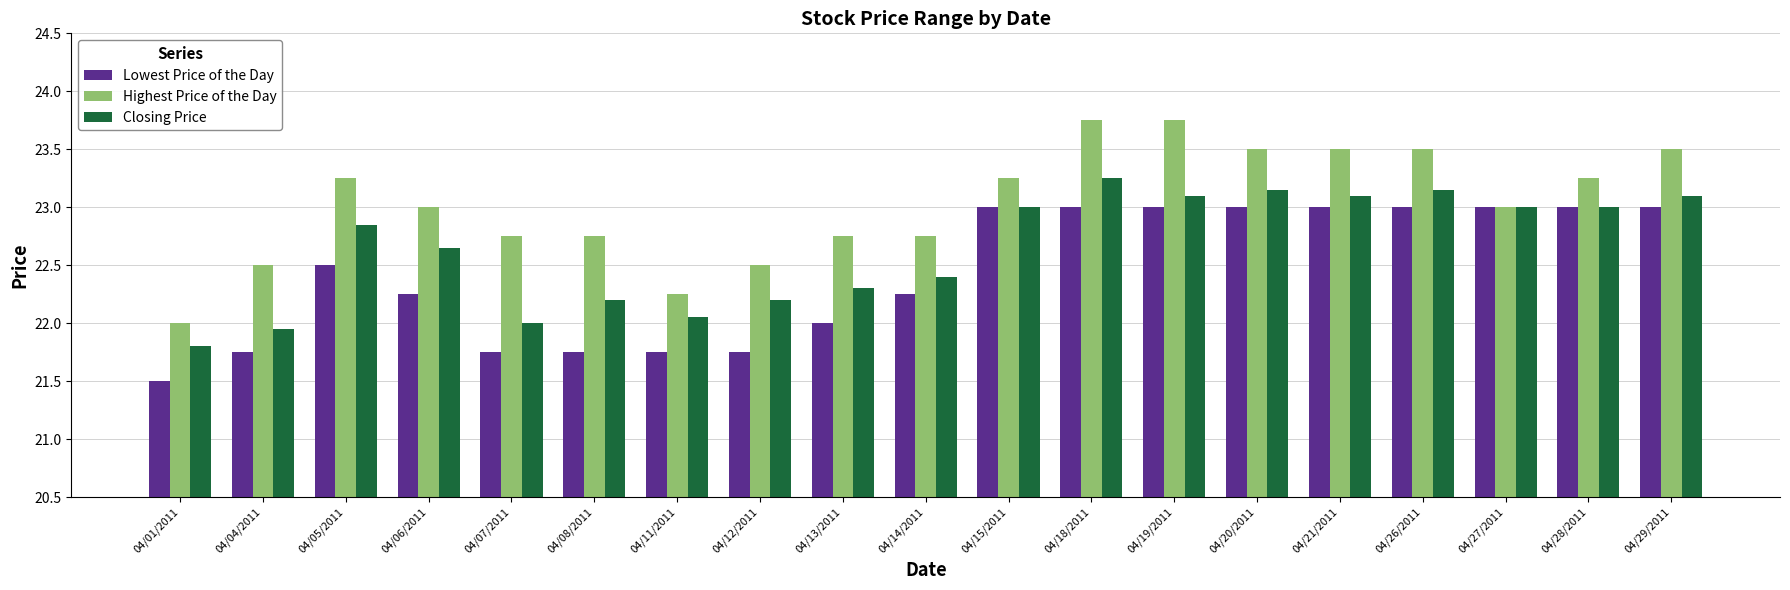

True or false: Lowest Price of the Day has a value of 7.2 at 04/18/2011.

False